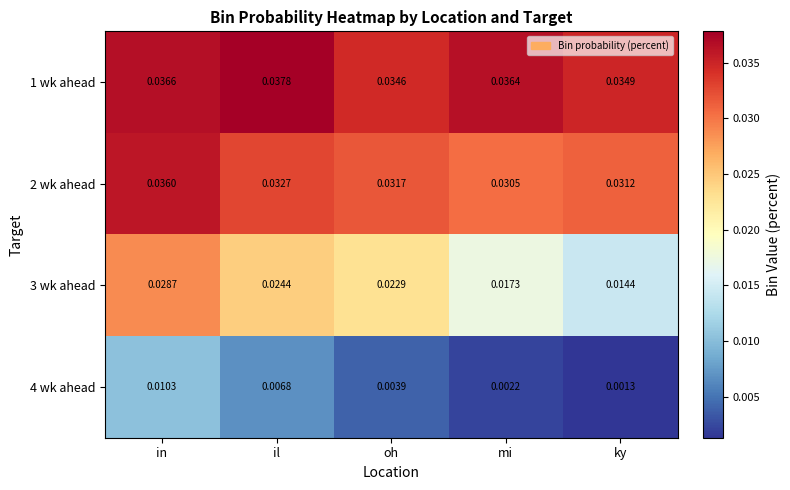

Rank the categories by 1 wk ahead value from highest to lowest.

il, in, mi, ky, oh